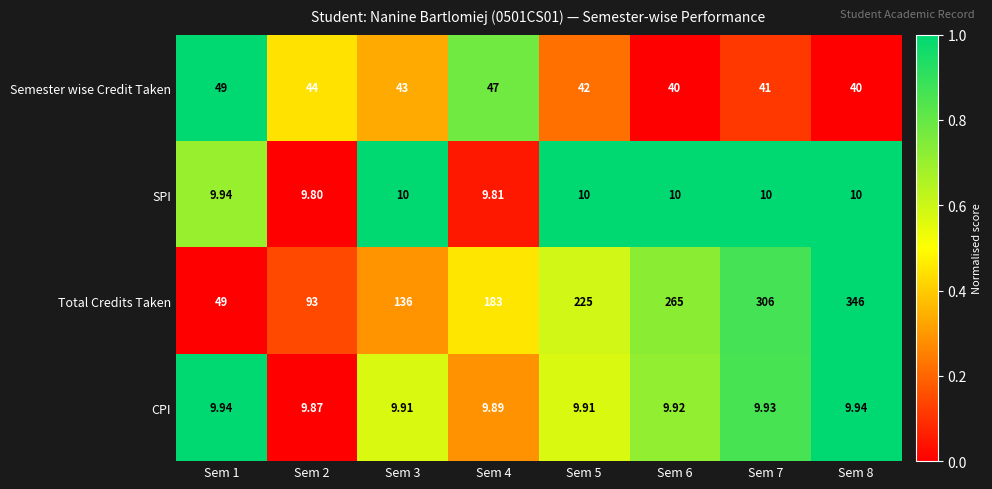

Between Sem 3 and Sem 6, which series saw the biggest shift?

Total Credits Taken